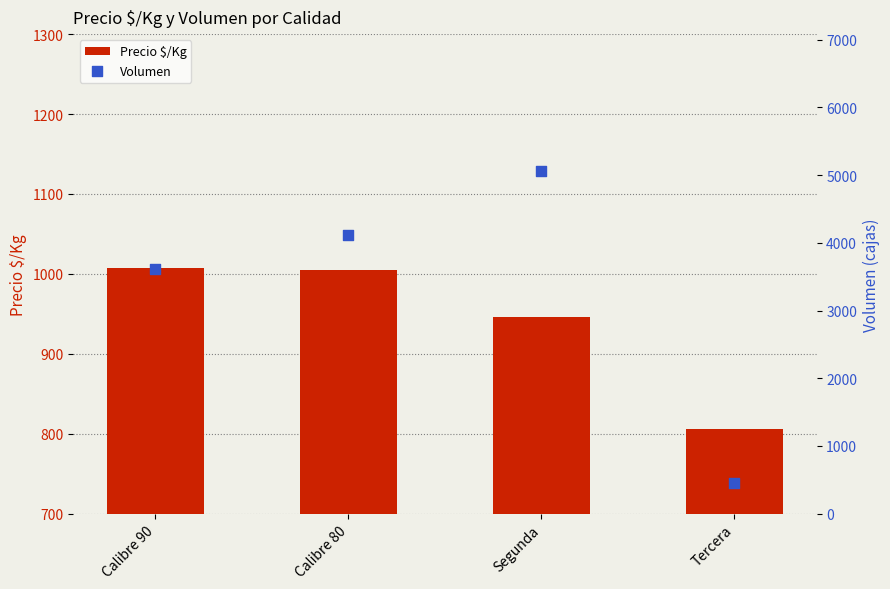

At which category is the sum across all series the highest?

Segunda